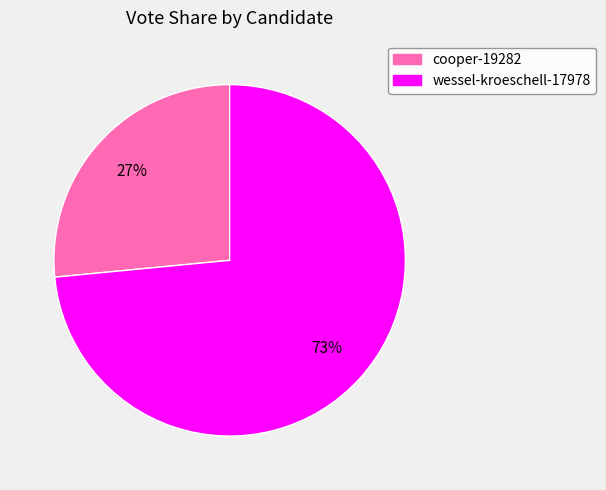

To the nearest percent, what is the average slice percentage?

50%